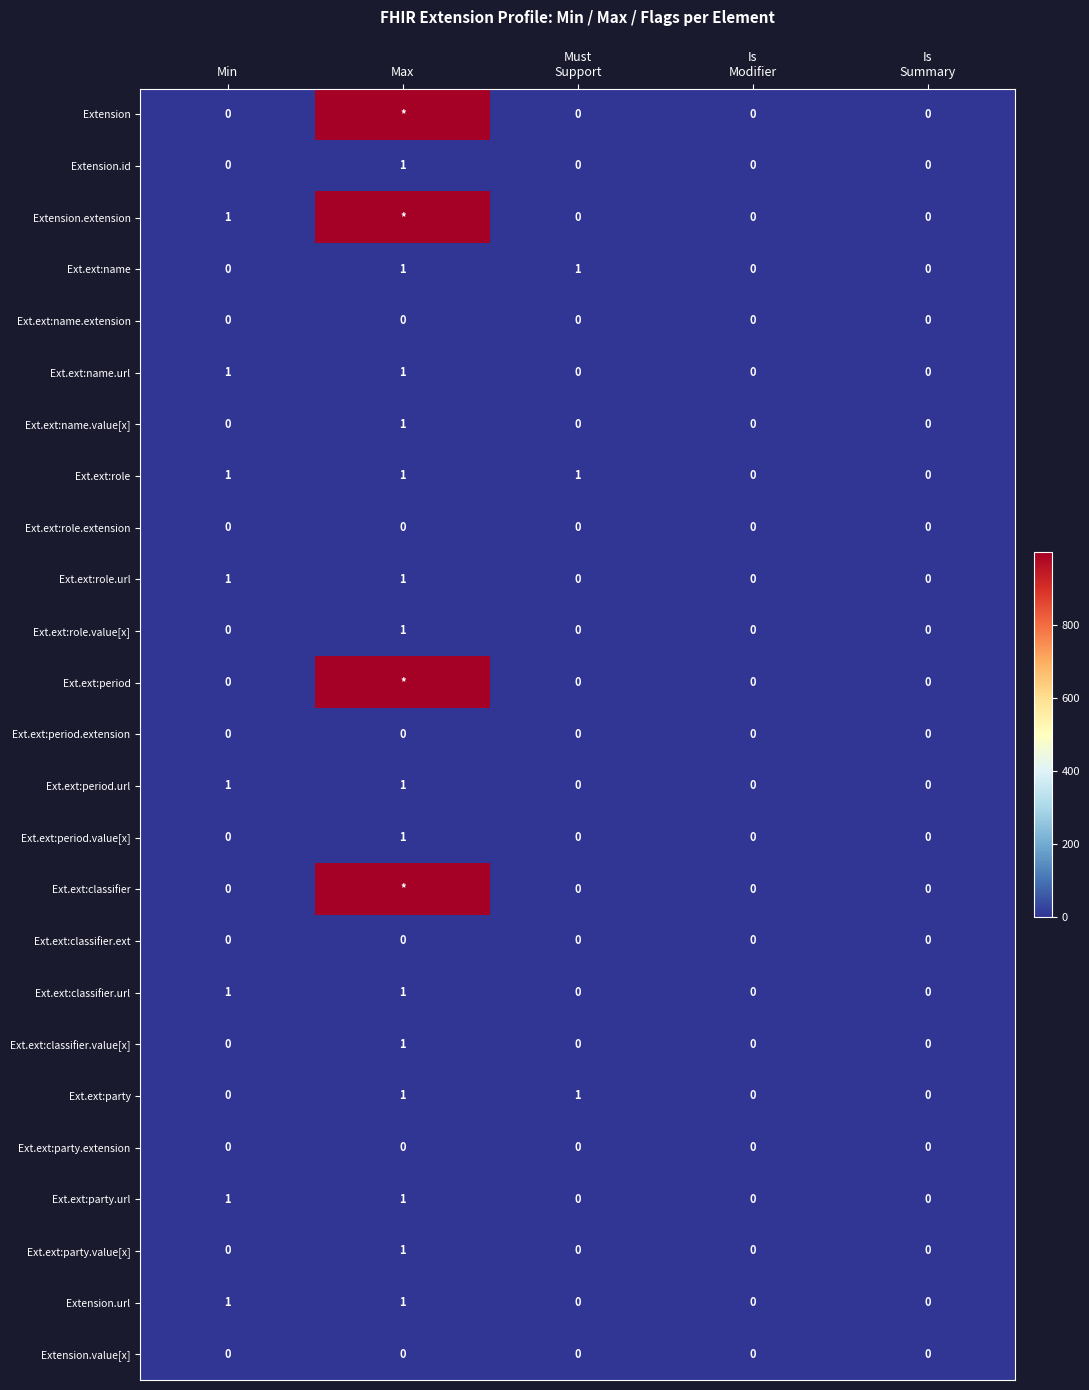

The Extension.id series shows 0 at Max. True or false?

False